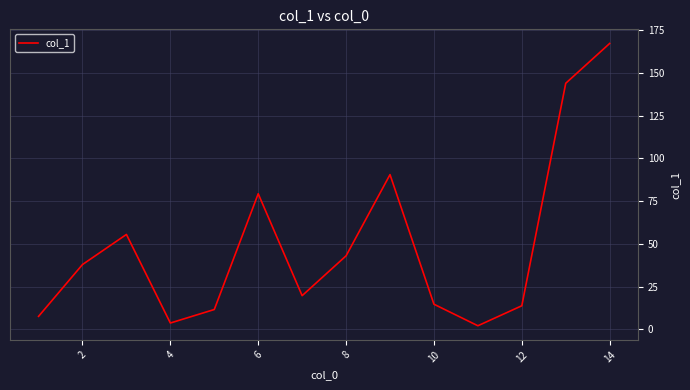

What is the maximum value shown in the chart?

167.2